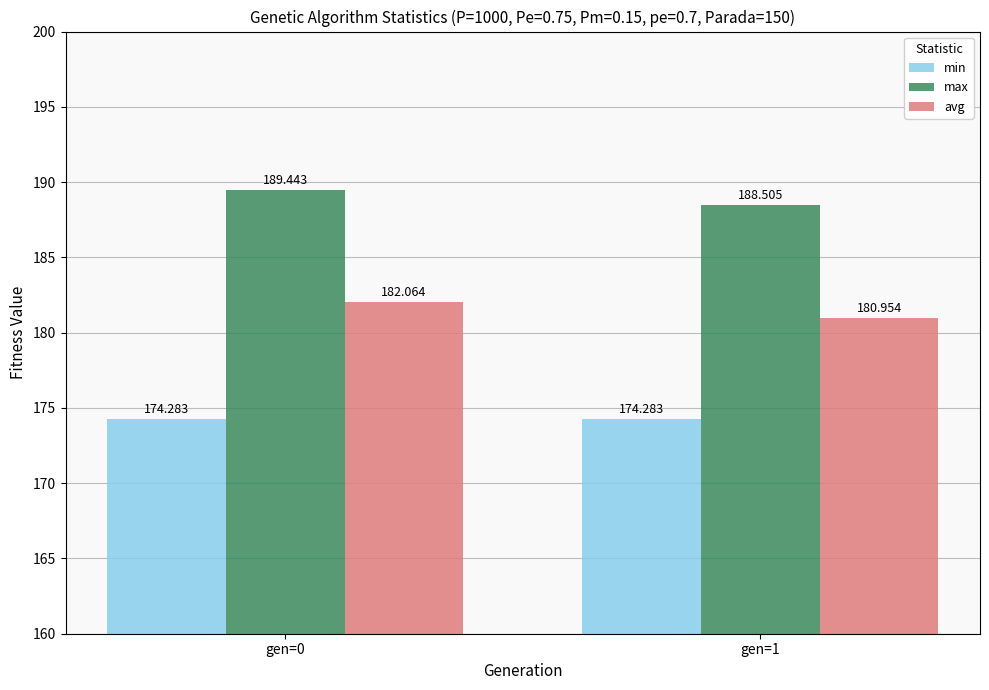

Reading right to left, list all the values displayed in this chart.

min: 174.3	174.3
max: 188.5	189.4
avg: 181.0	182.1